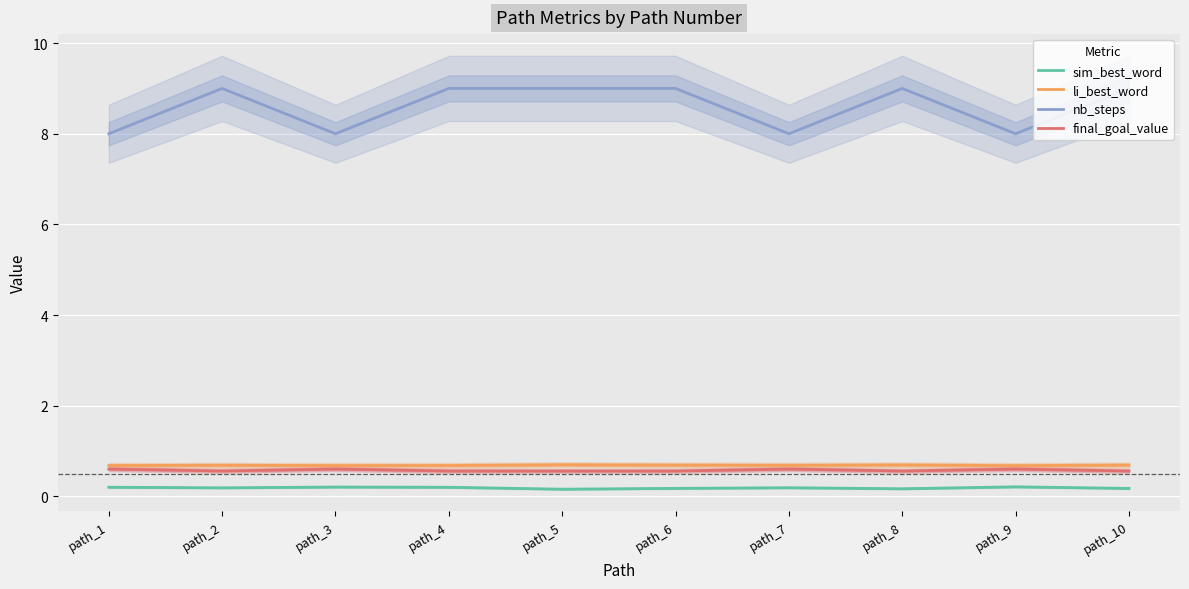

Which series has the widest spread of values?

nb_steps